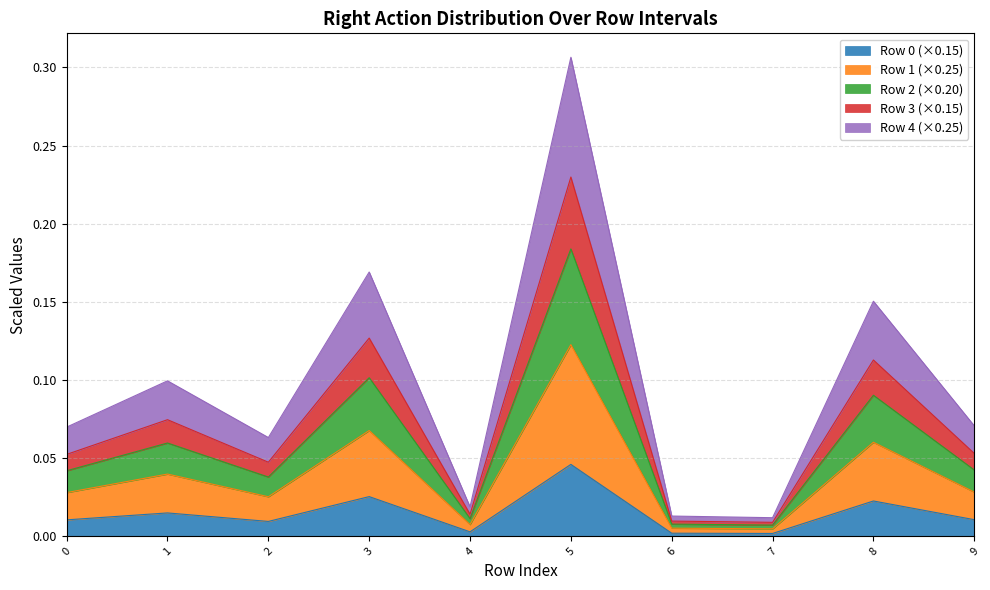

Does the chart have visible grid lines?

Yes